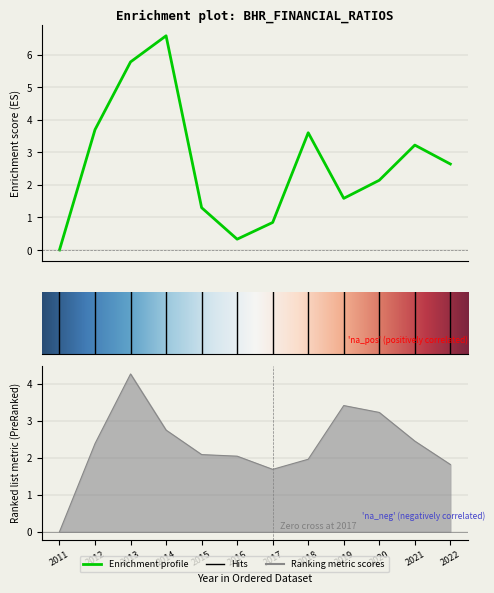

How many lines are shown in the chart?

5